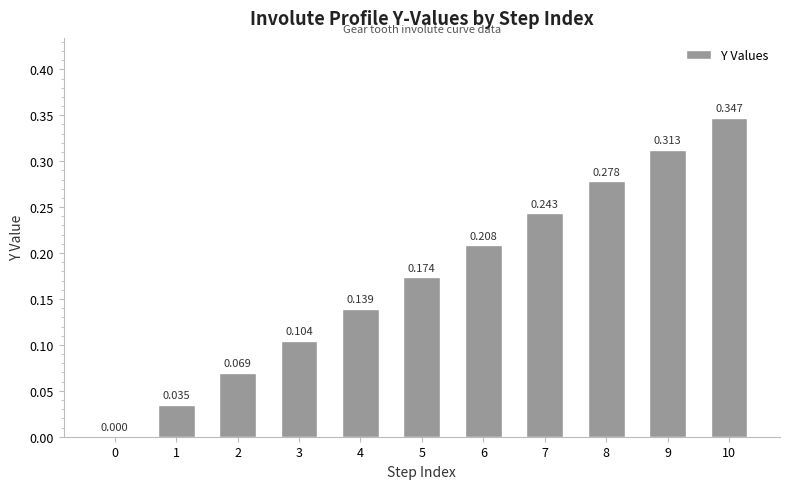

How many positive values are there?

10